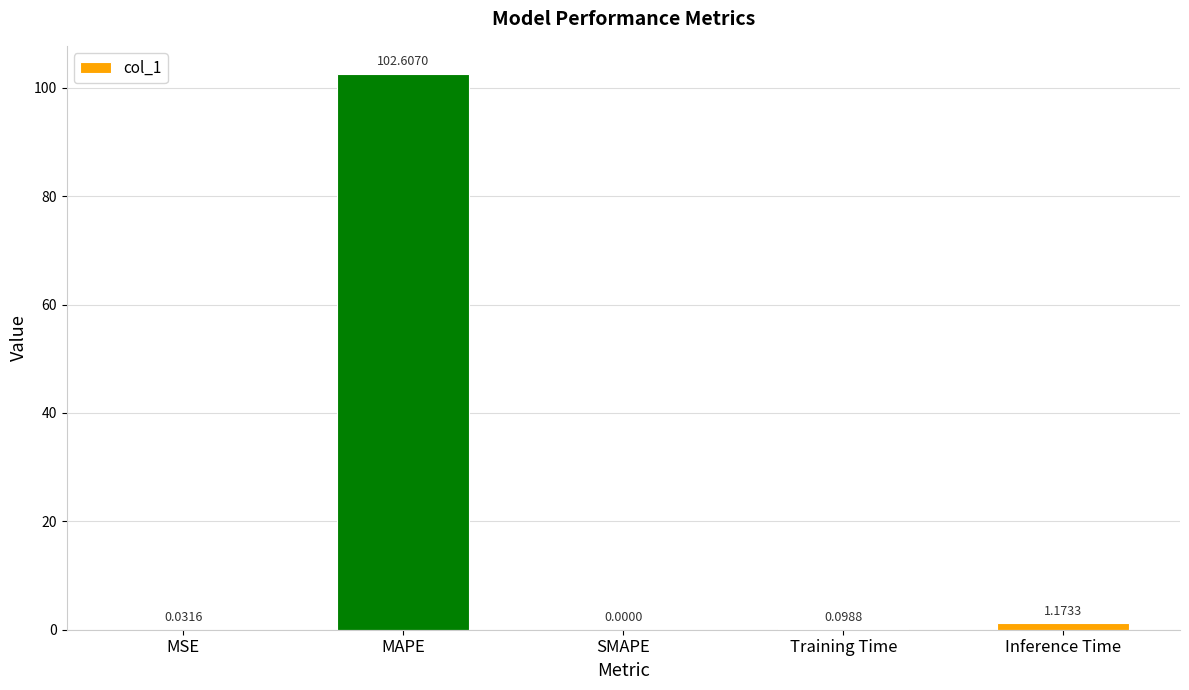

What is the greatest value displayed?

102.6